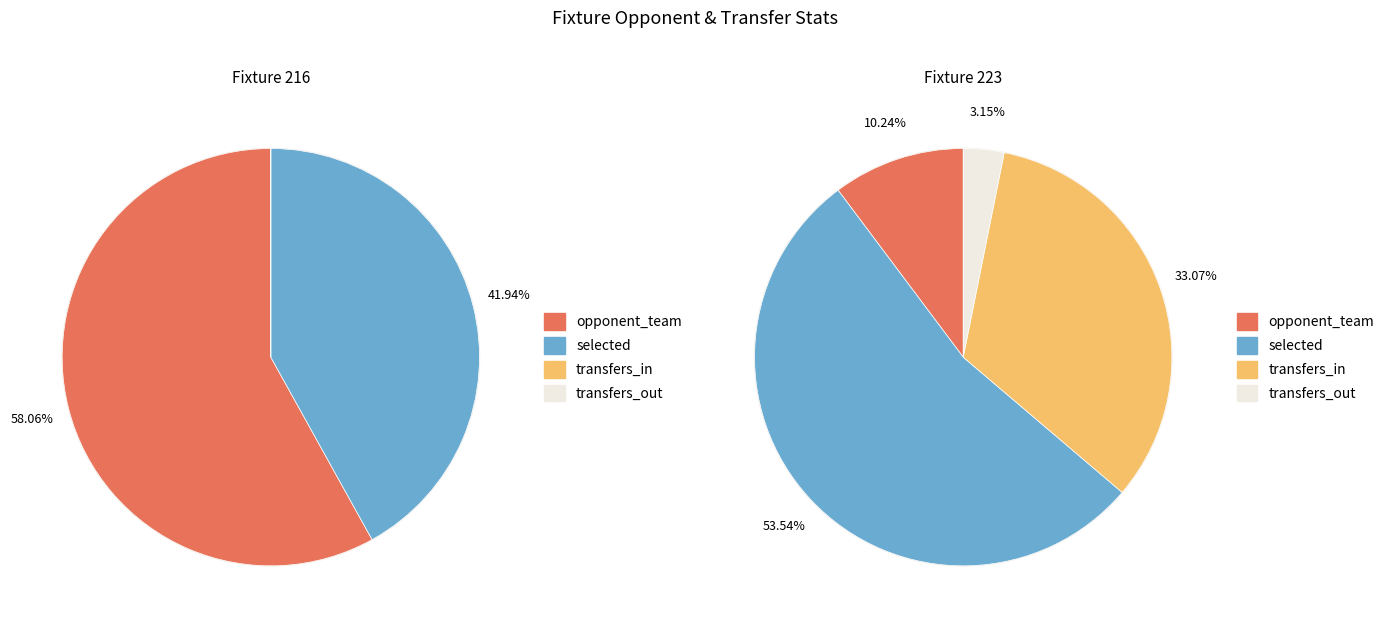

What is the majority slice?

opponent_team